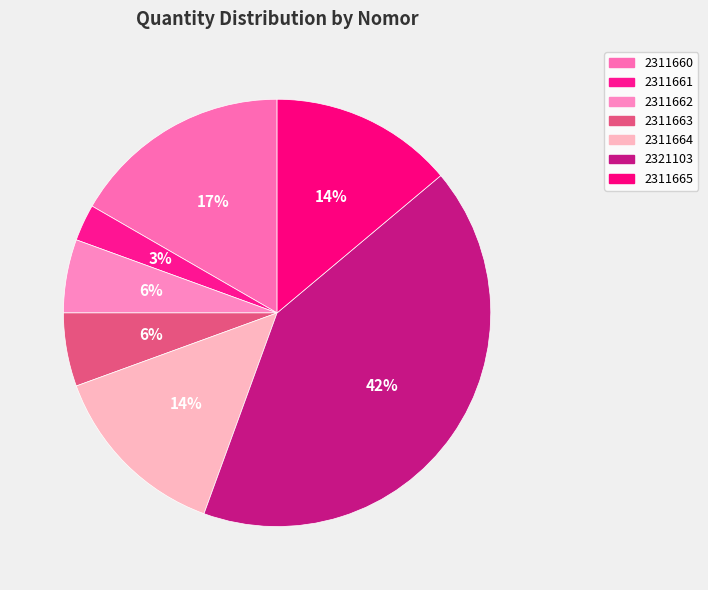

To the nearest percent, what is the average slice percentage?

14%